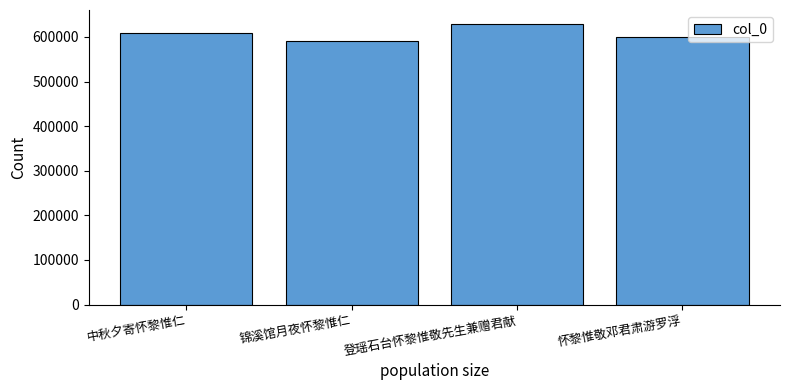

Reading left to right, transcribe all the data shown in this chart.

608217	591298	628951	600162